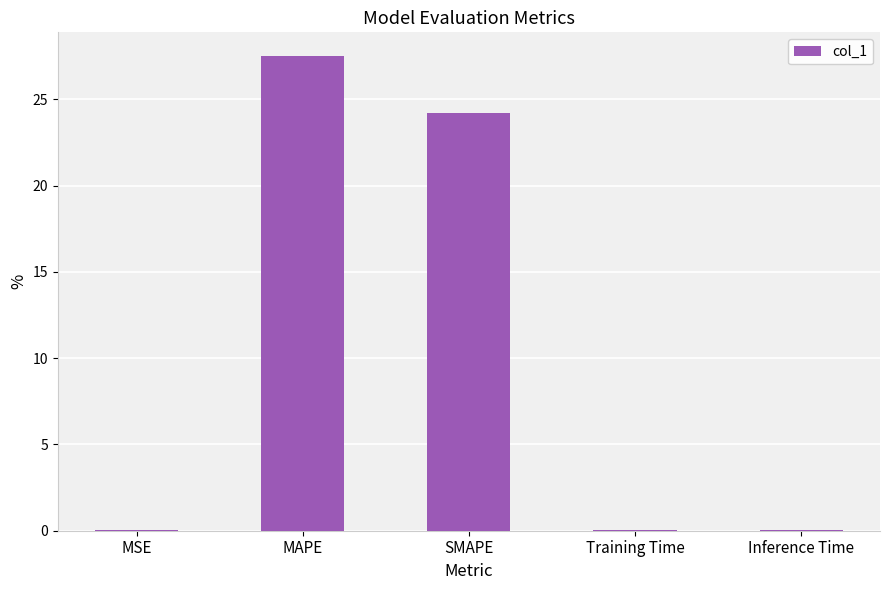

Is it true that the value at MAPE is 36.7?

False